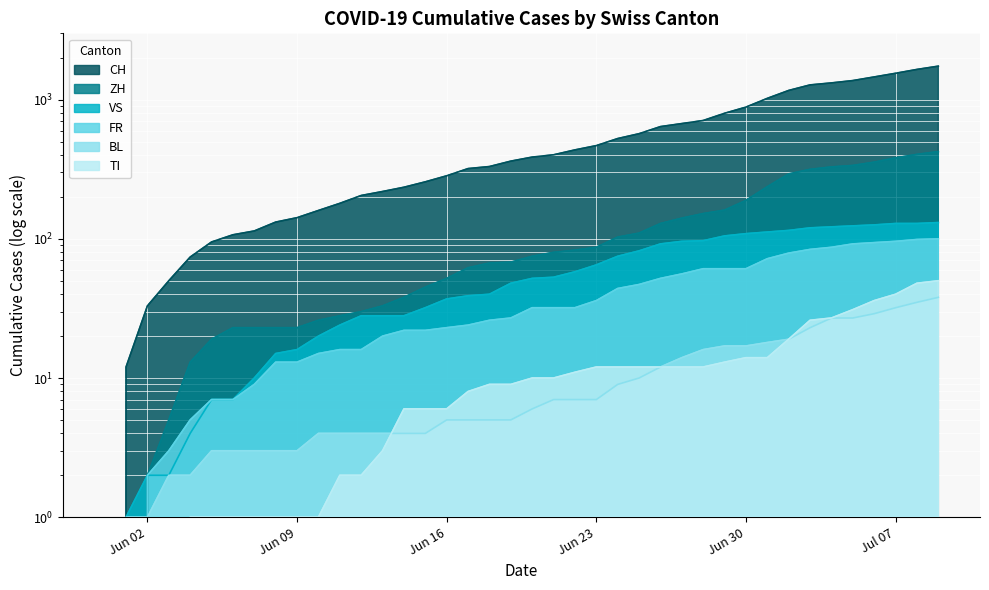

At which label is VS closest to 65?

Jun 23